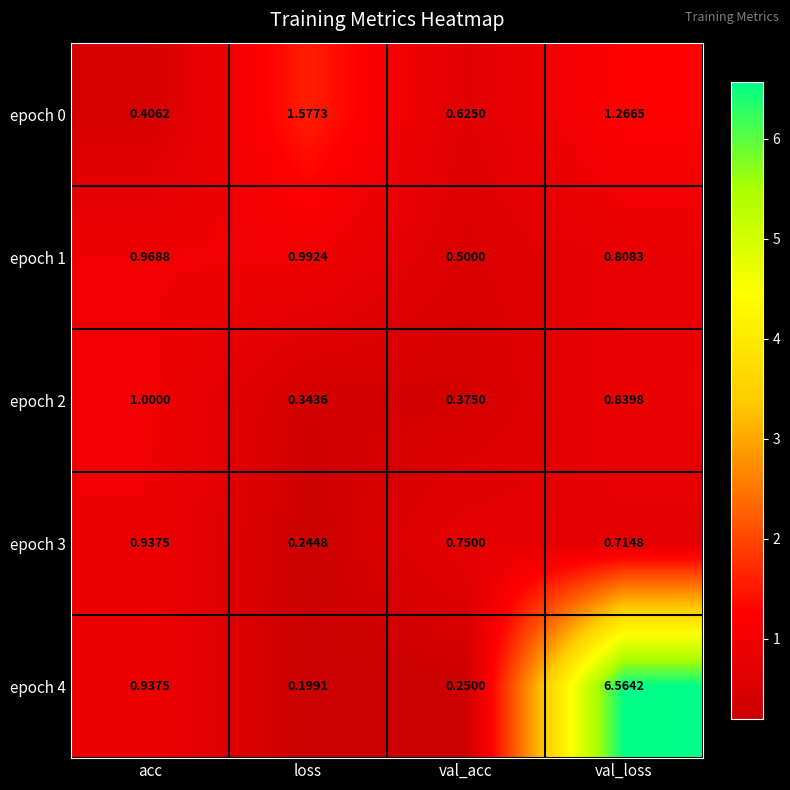

Which category has the highest value in the epoch 0 series?

loss